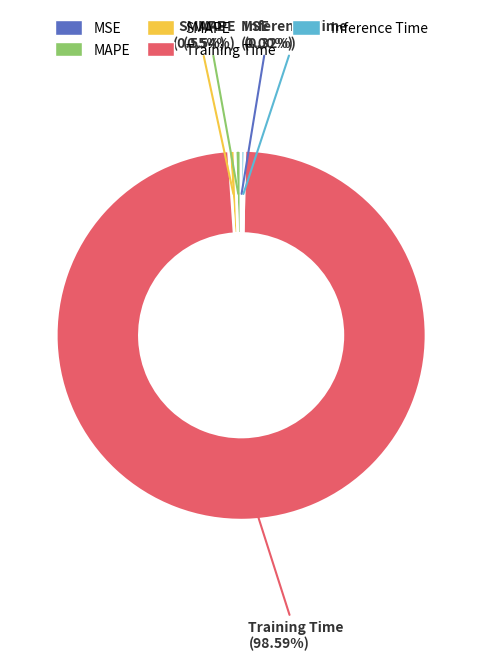

Which slice is the largest?

Training Time